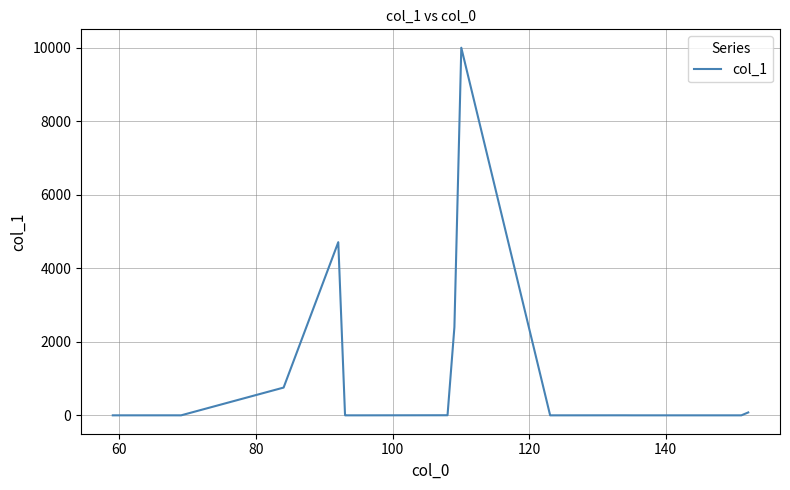

What is the maximum value shown in the chart?

10000.0